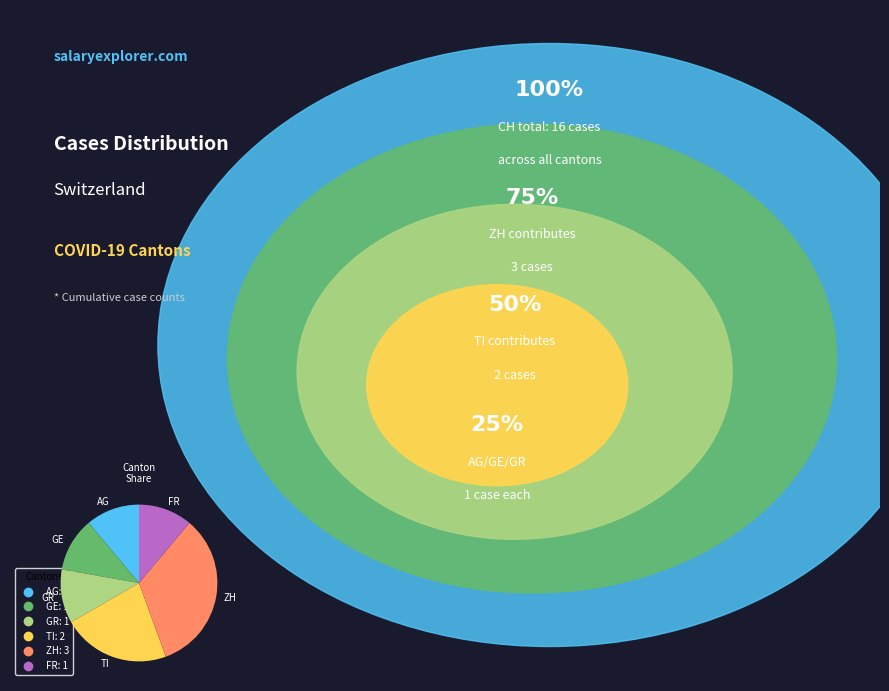

Approximately how many times larger is the value at AG compared to ZH?

0.3